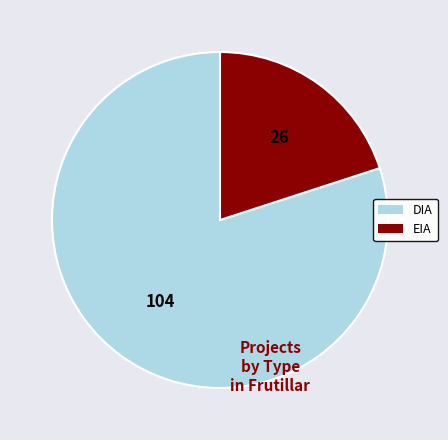

Do EIA and DIA together represent more than half of the pie?

Yes